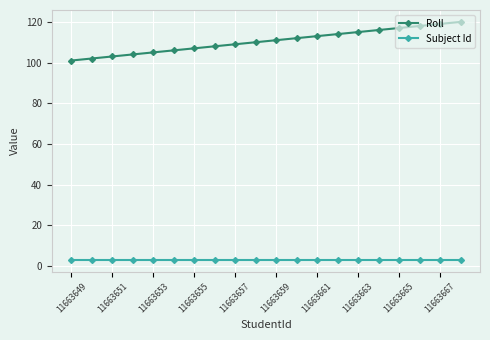

True or false: Roll and Subject Id intersect in this chart.

False